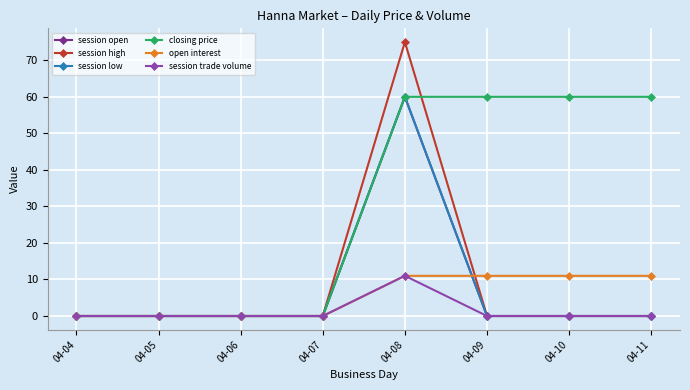

At which category is the sum across all series the highest?

04-08